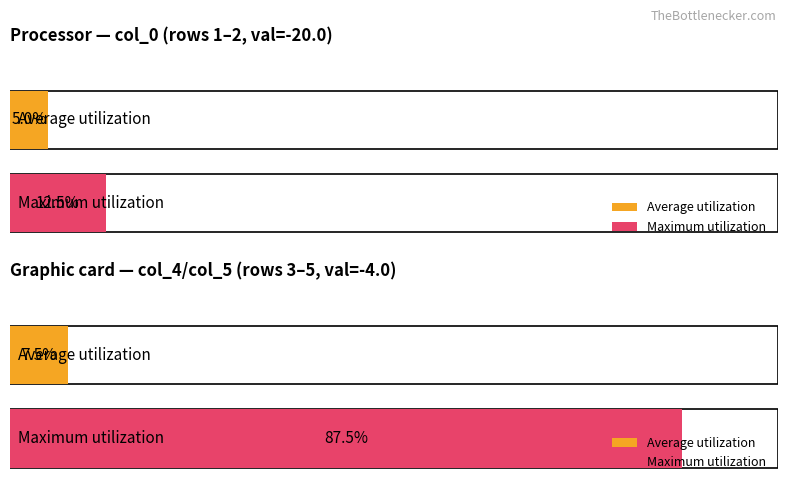

The value of col_5 at -4.0 is -4. True or false?

True